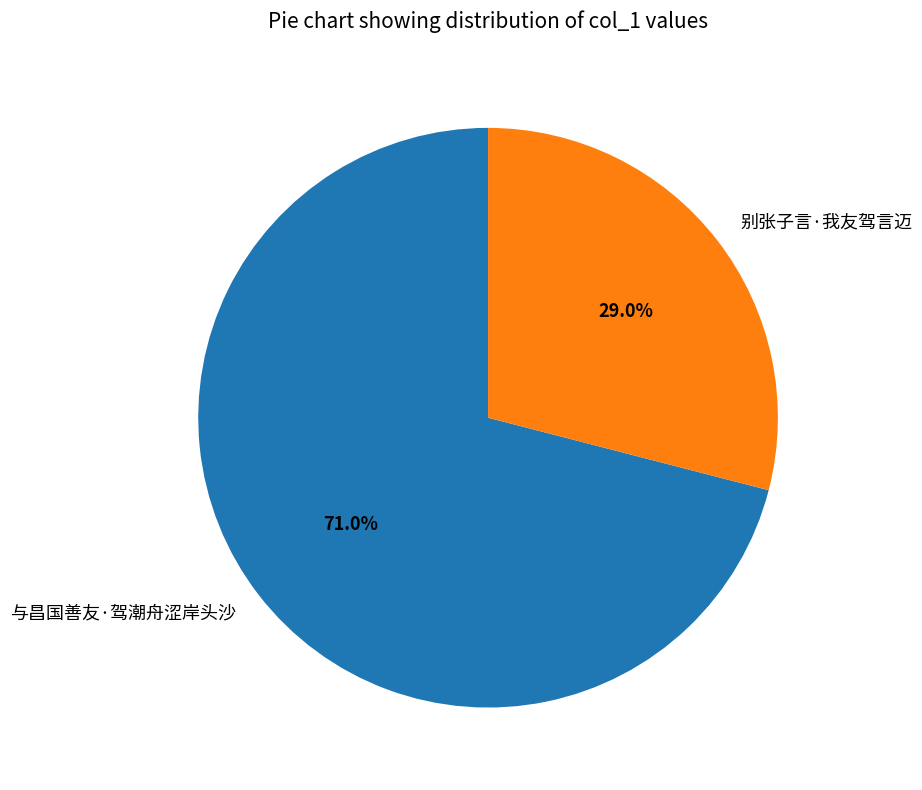

To the nearest percent, what percentage of the pie is 与昌国善友·驾潮舟涩岸头沙?

71%